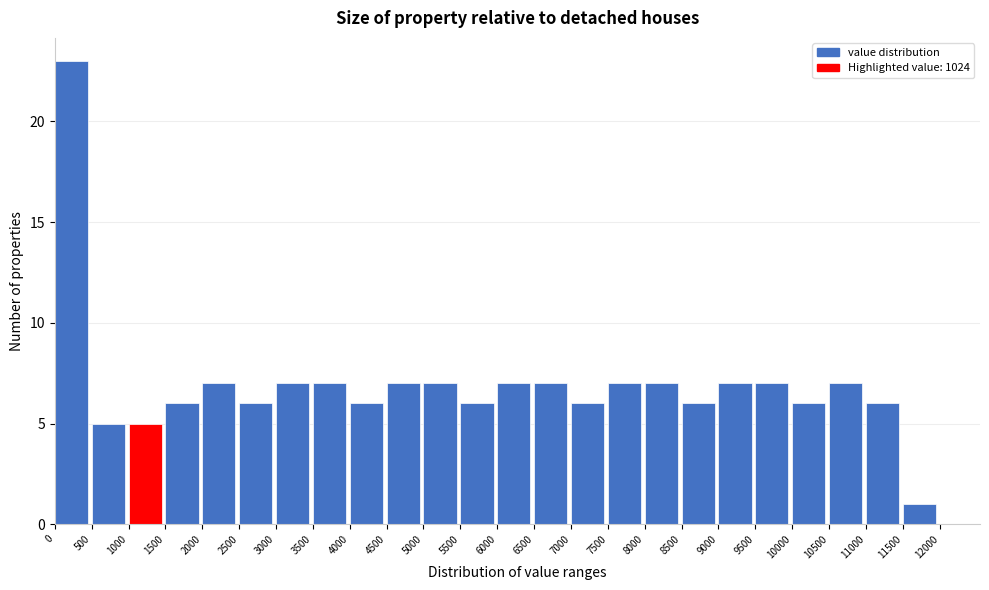

Reading left to right, transcribe this chart: for each bar, give the range it covers on the x-axis and its height. The values are not printed on the chart, so give them approximately, as read against the axis.

0 to 500: 23
500 to 1000: 5
1000 to 1500: 5
1500 to 2000: 6
2000 to 2500: 7
2500 to 3000: 6
3000 to 3500: 7
3500 to 4000: 7
4000 to 4500: 6
4500 to 5000: 7
5000 to 5500: 7
5500 to 6000: 6
6000 to 6500: 7
6500 to 7000: 7
7000 to 7500: 6
7500 to 8000: 7
8000 to 8500: 7
8500 to 9000: 6
9000 to 9500: 7
9500 to 10000: 7
10000 to 10500: 6
10500 to 11000: 7
11000 to 11500: 6
11500 to 12000: 1